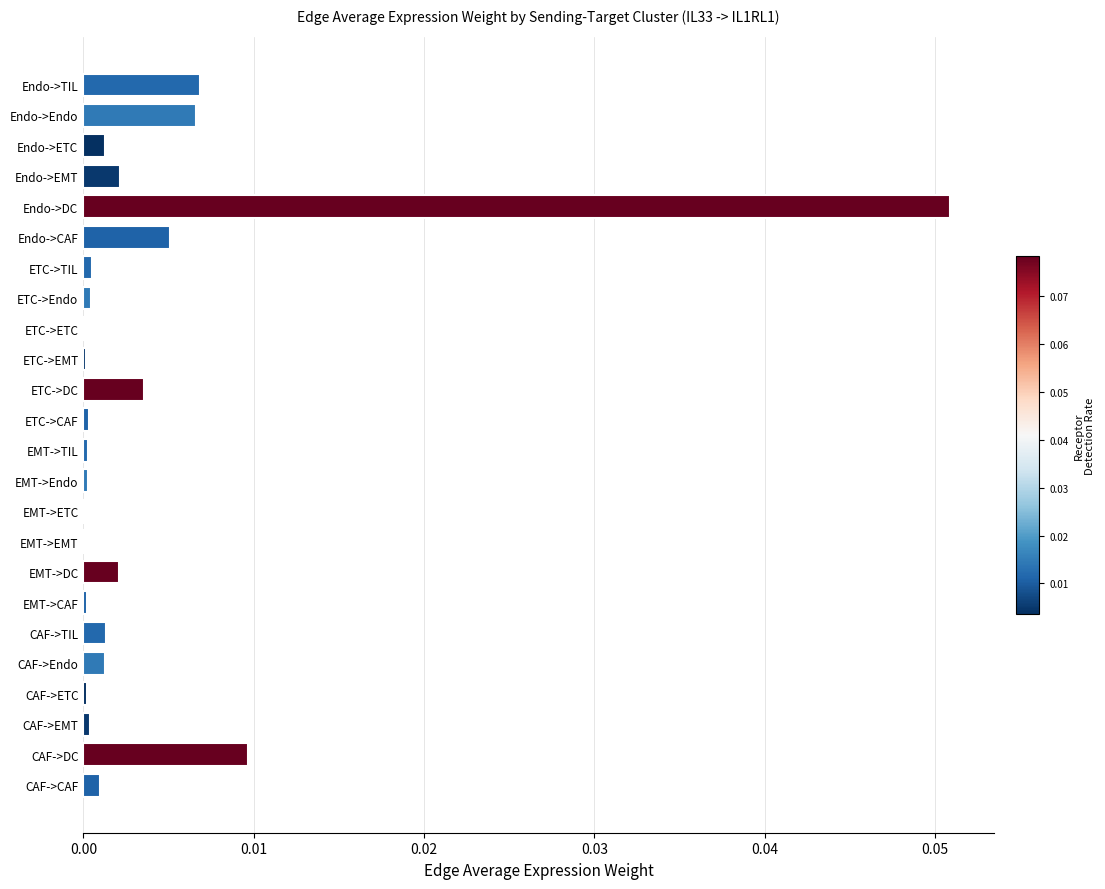

Which label corresponds to the largest value in the chart?

Endo->DC